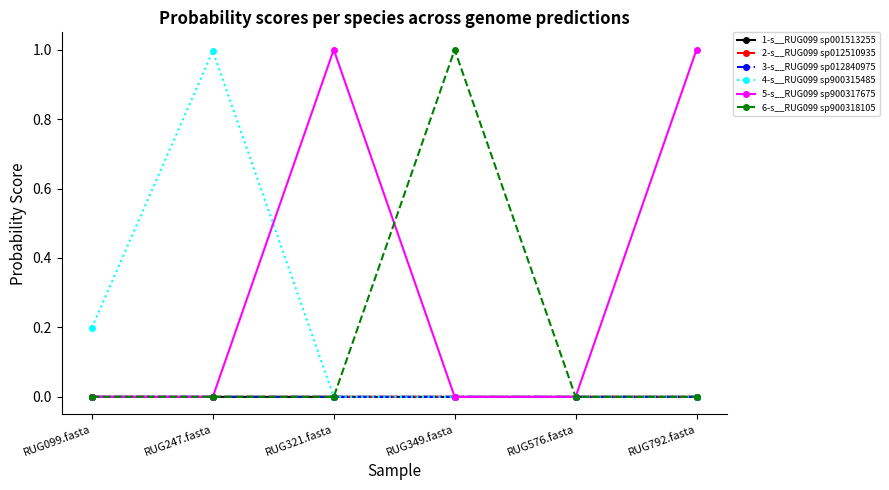

Does the chart have visible grid lines?

No